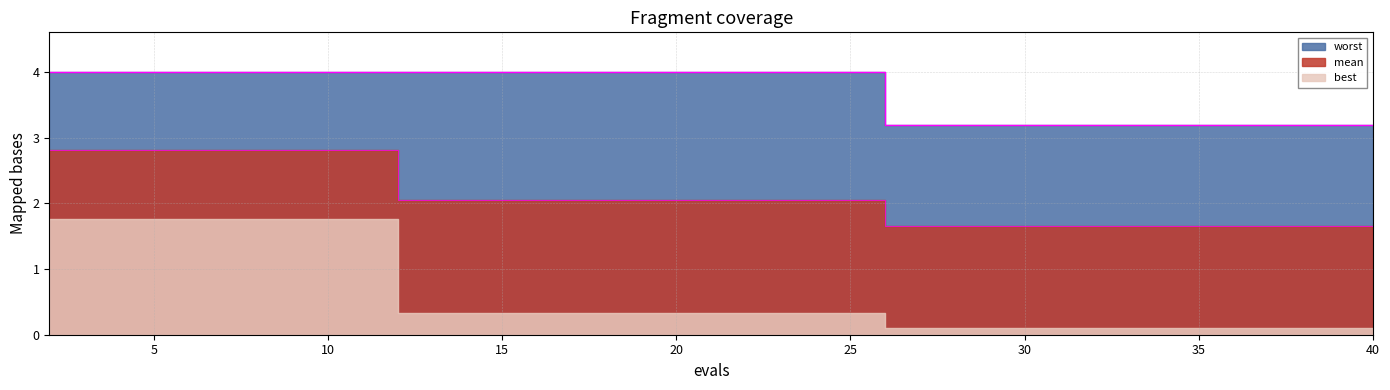

What is the difference between the mean values at 20 and 10?

0.8